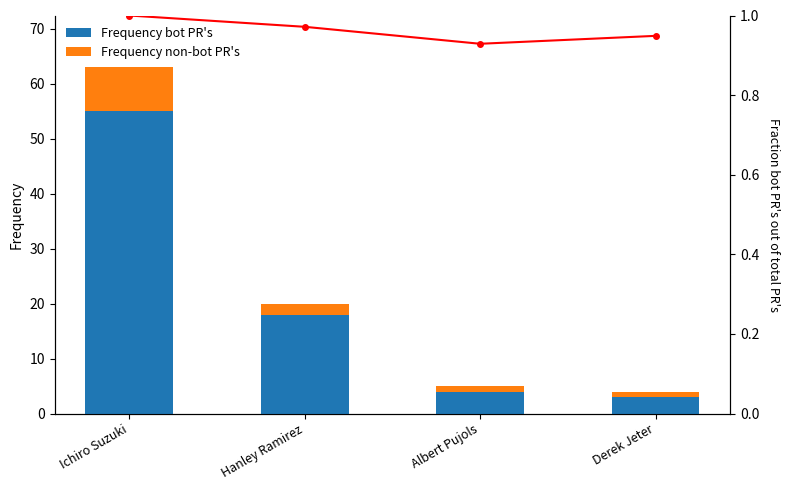

Between Derek Jeter and Albert Pujols, which is larger?

Albert Pujols